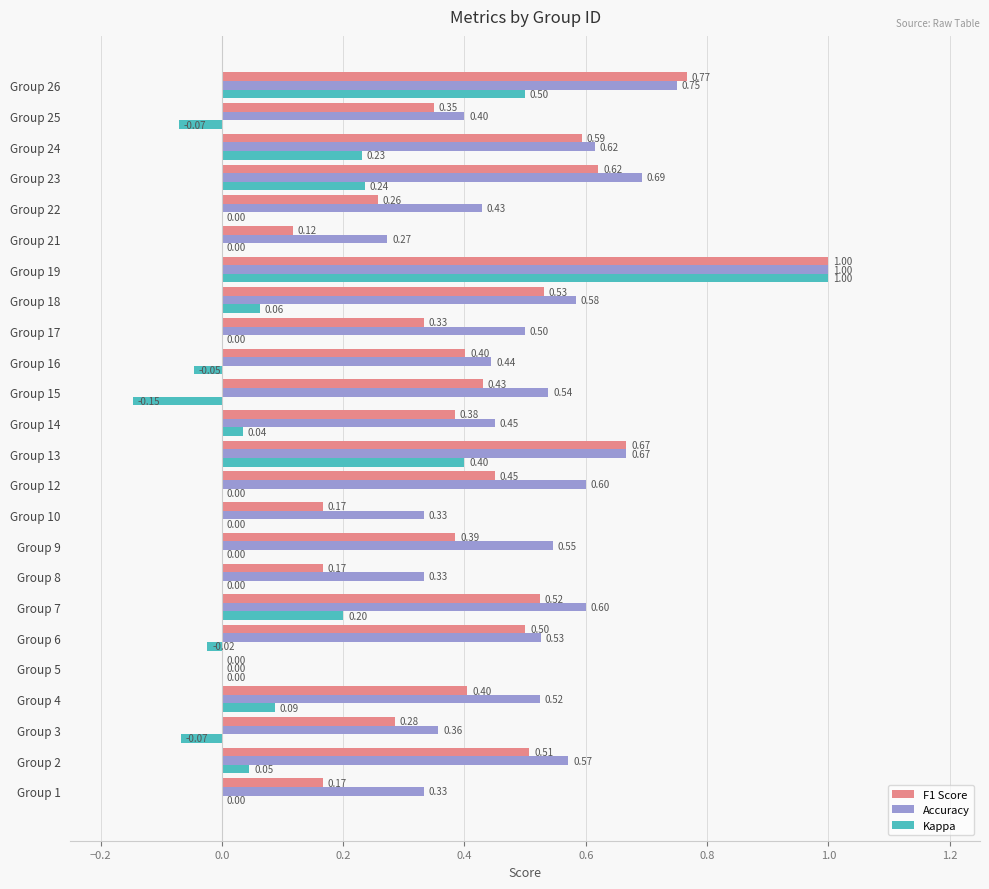

Is the value of Kappa at Group 4 greater than the value of Accuracy at Group 2?

No